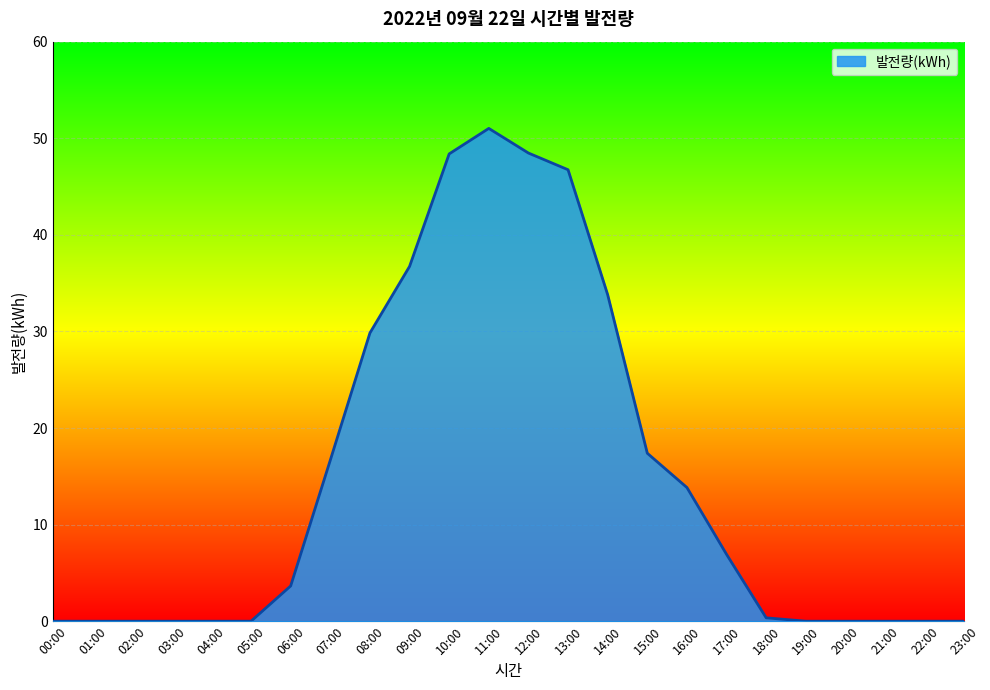

What is the maximum value shown in the chart?

51.0